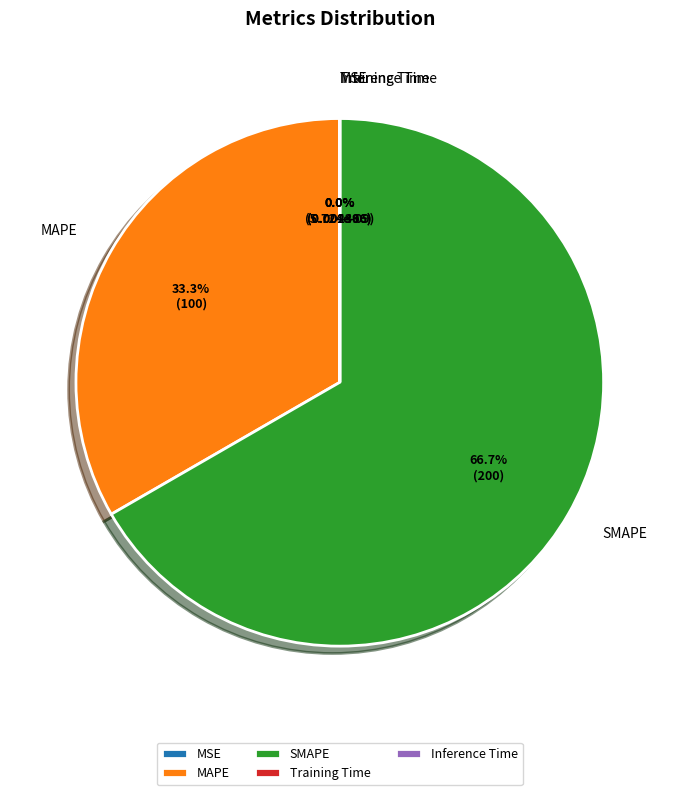

Is it true that MAPE is 23% of the pie?

False